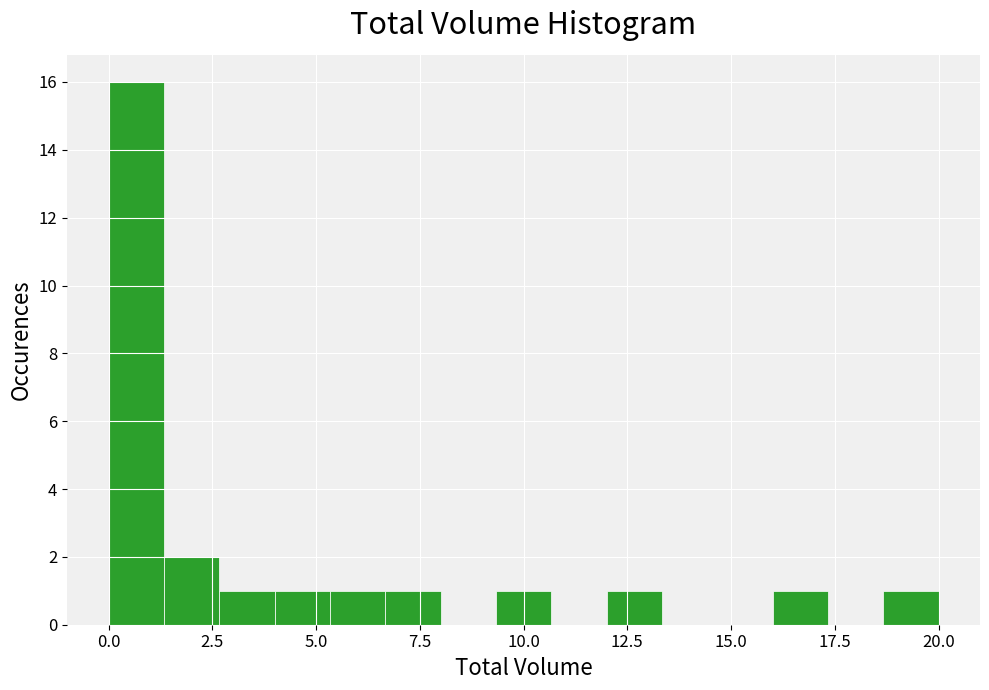

Read against the x-axis, roughly where is the centre of the tallest bar?

0.5